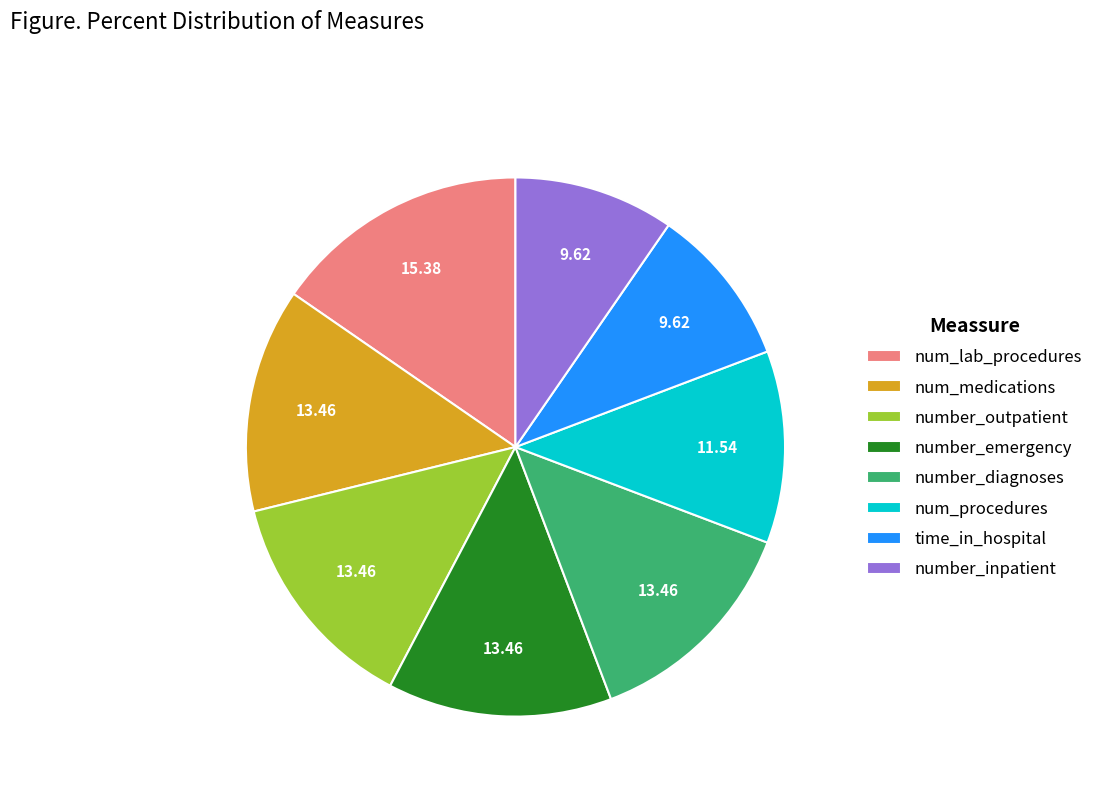

What is the ratio of the value at number_inpatient to the value at time_in_hospital?

1.0